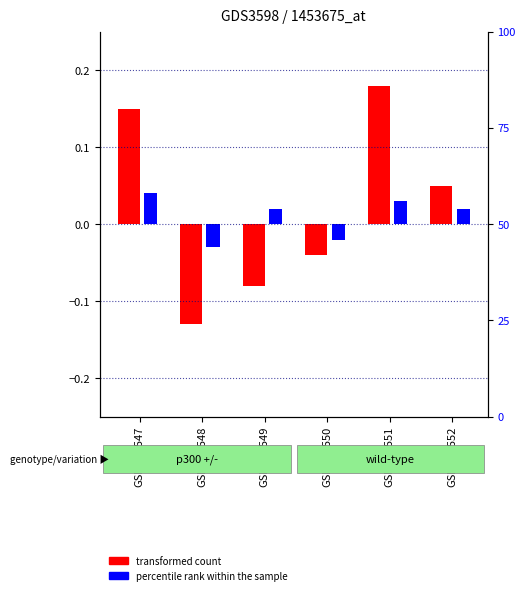

What is the minimum value for transformed count?

-0.1